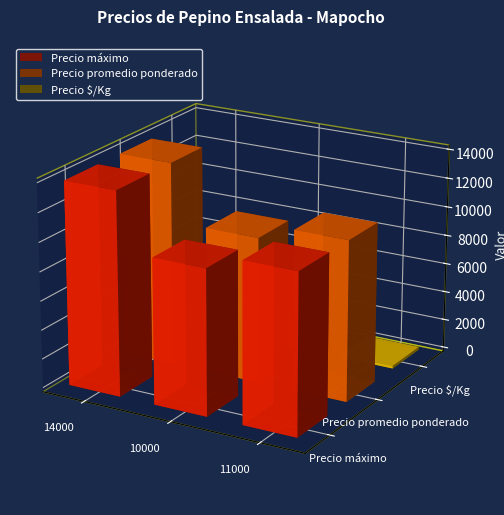

Reading left to right, extract all data points from this chart.

Precio máximo: 14000=14000	10000=10000	11000=11000
Precio promedio ponderado: 14000=14000	10000=10000	11000=11000
Precio $/Kg: 14000=233	10000=167	11000=183